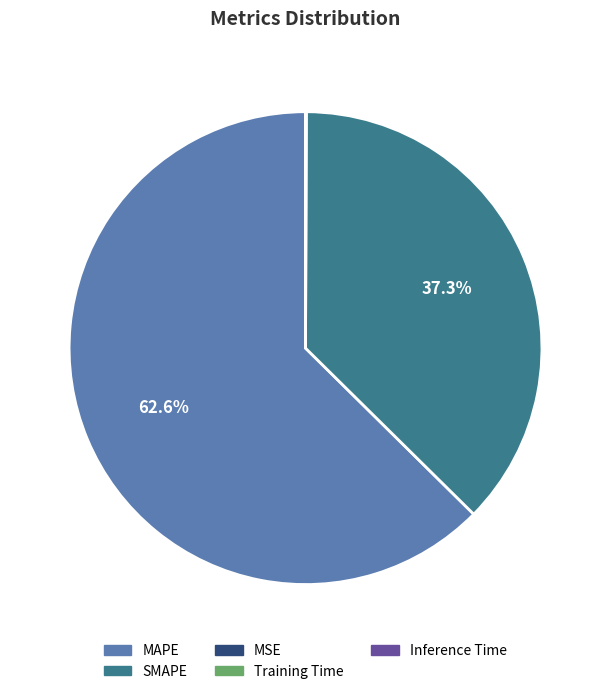

Which slice is the largest?

MAPE